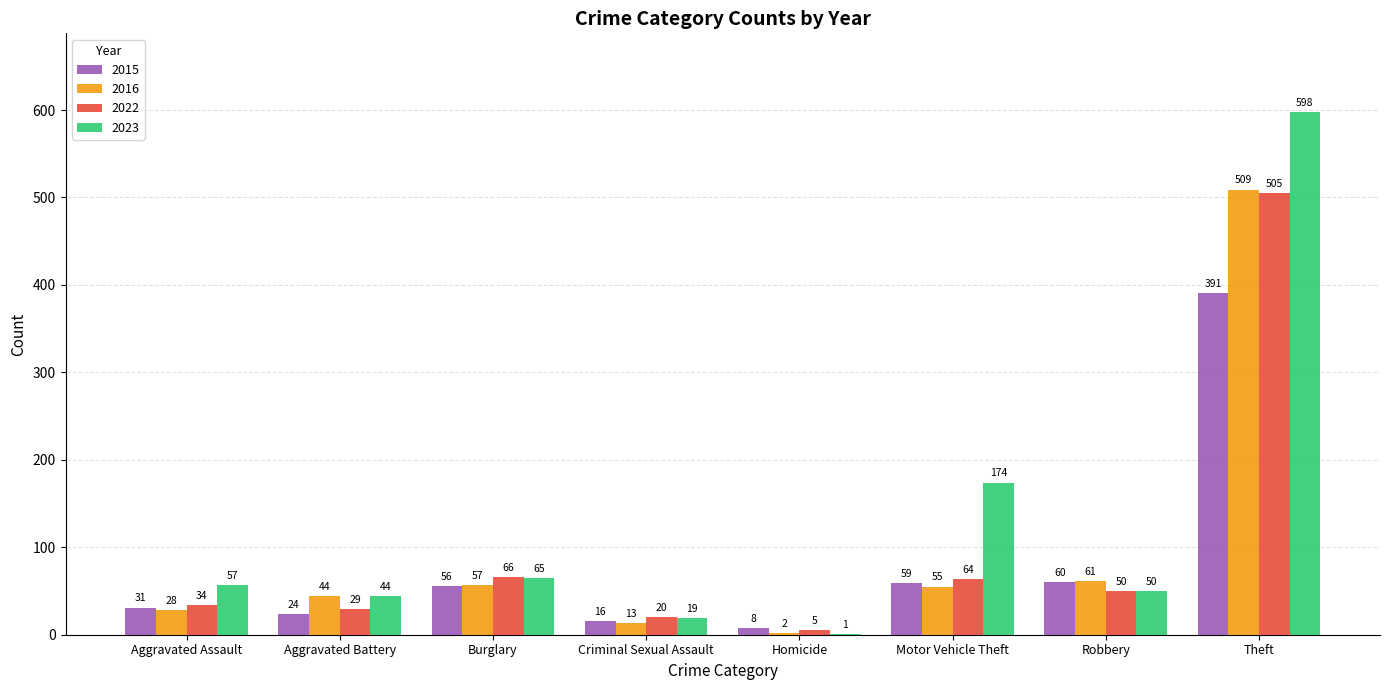

How many categories are shown in the chart?

8